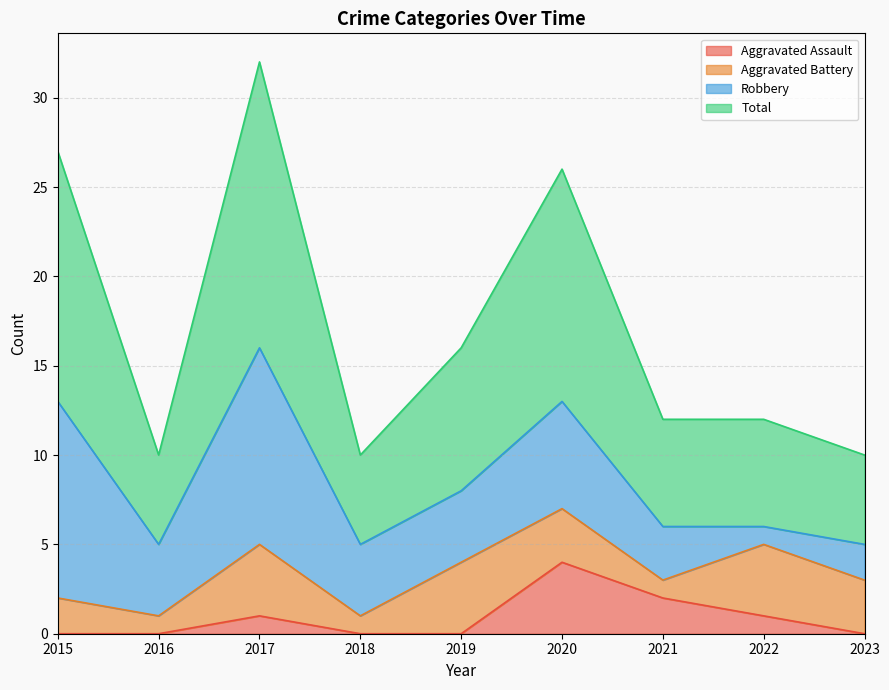

True or false: Aggravated Assault has a value of 0 at 2023.

True